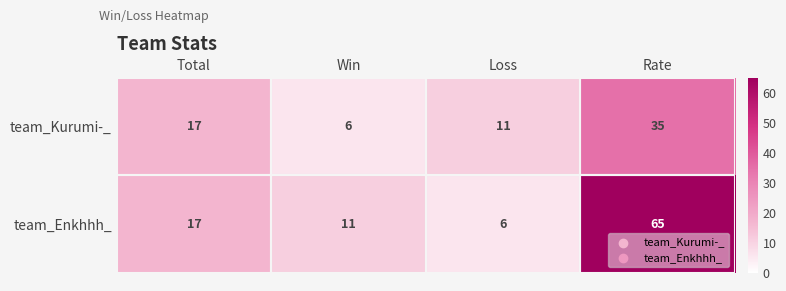

What is the total value across all series at Total?

34